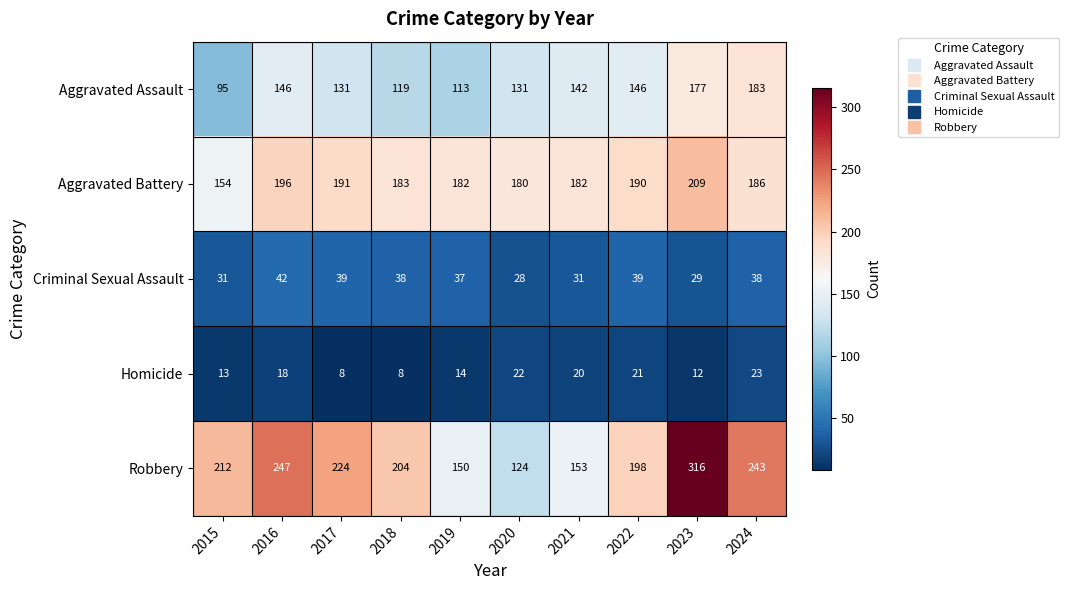

The Homicide series shows 20 at 2021. True or false?

True